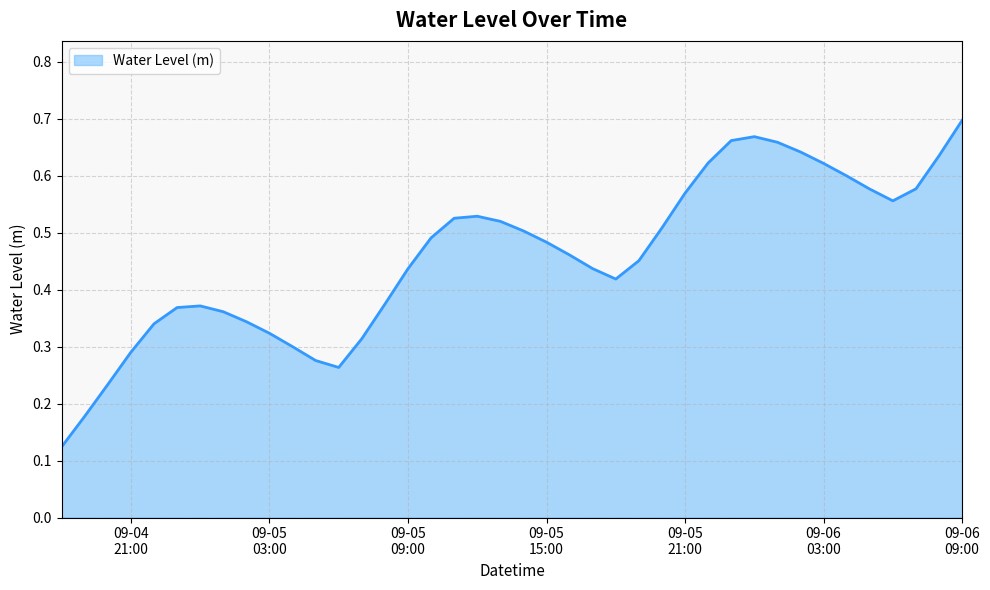

Count the values in the range 0 to 1.

40